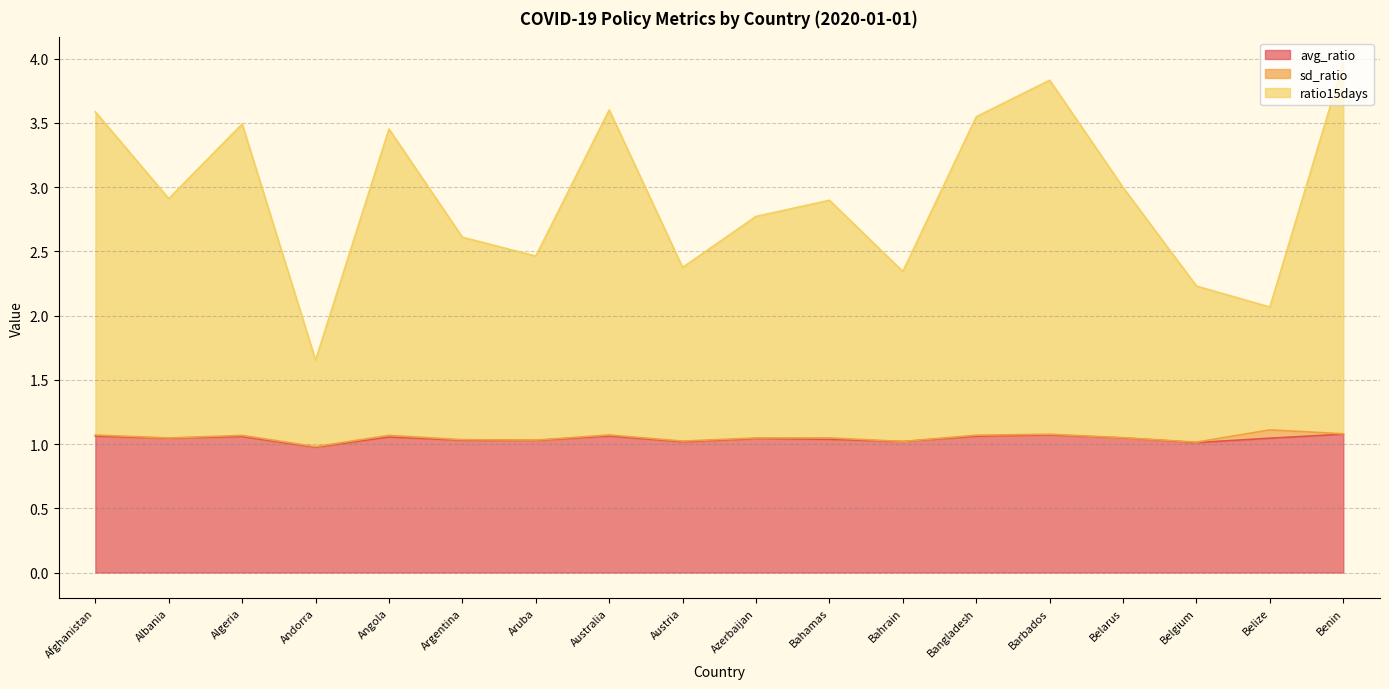

True or false: avg_ratio and ratio15days cross at least once.

False